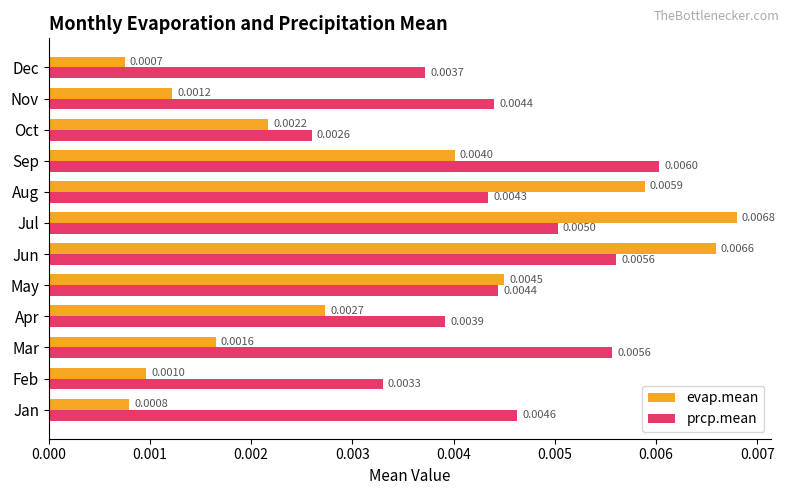

Rank the series by their average value, from highest to lowest.

prcp.mean, evap.mean